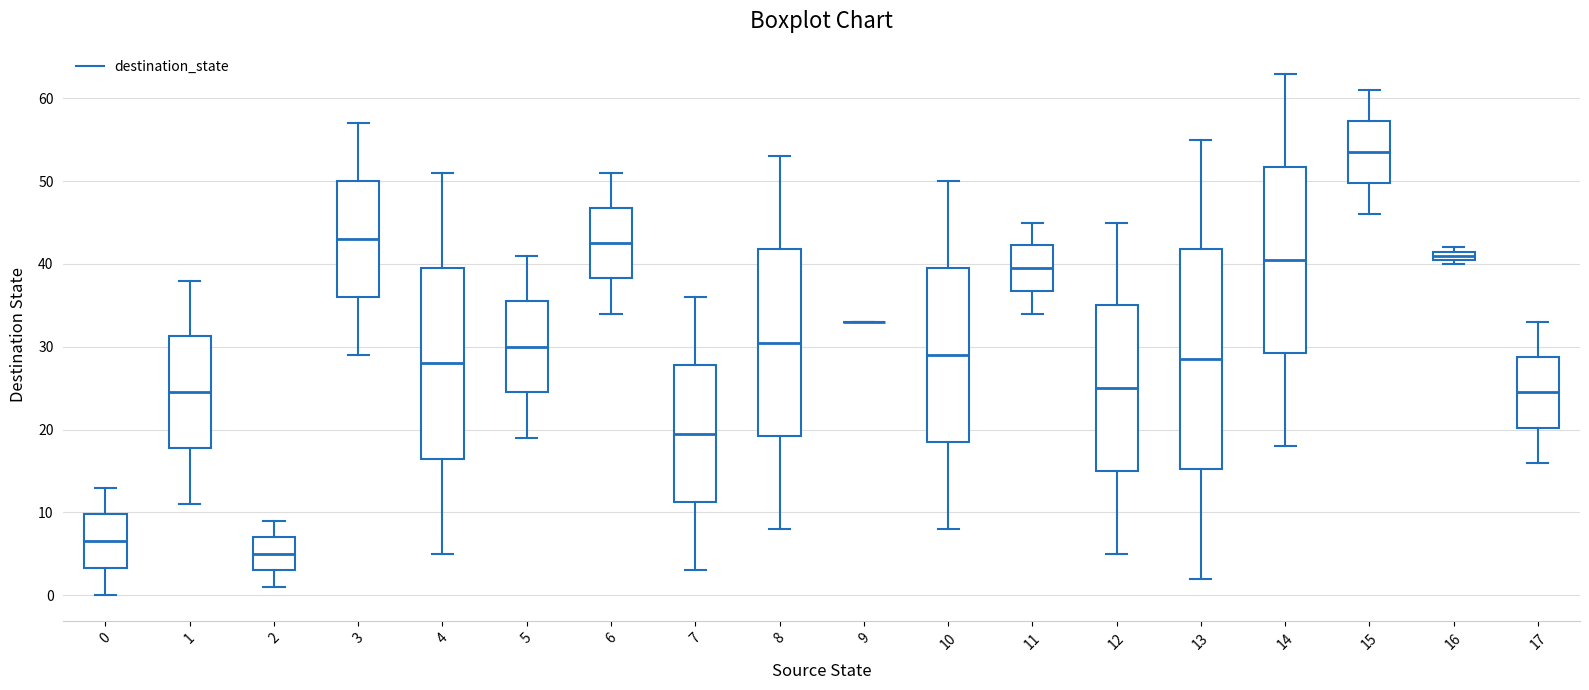

Comparing the boxes themselves (not the whiskers), which one is the tallest?

13